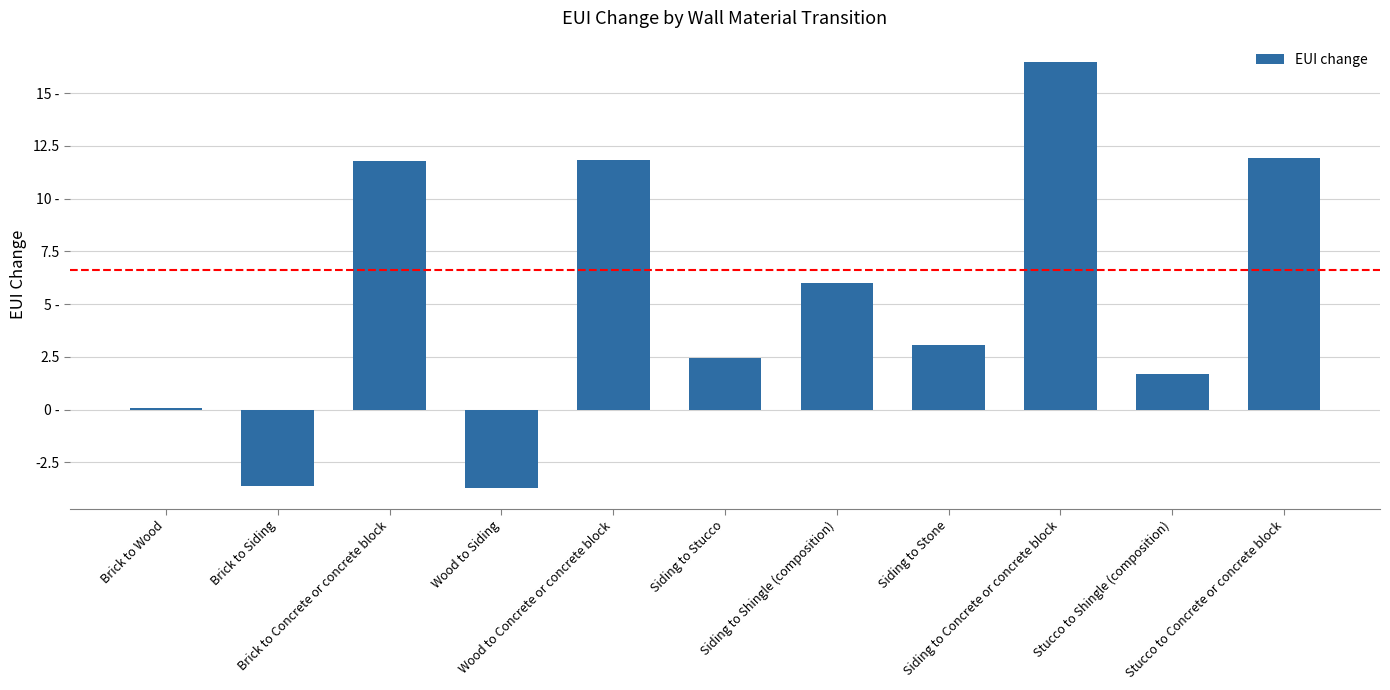

What is the label of the 1st bar from the left?

Brick to Wood